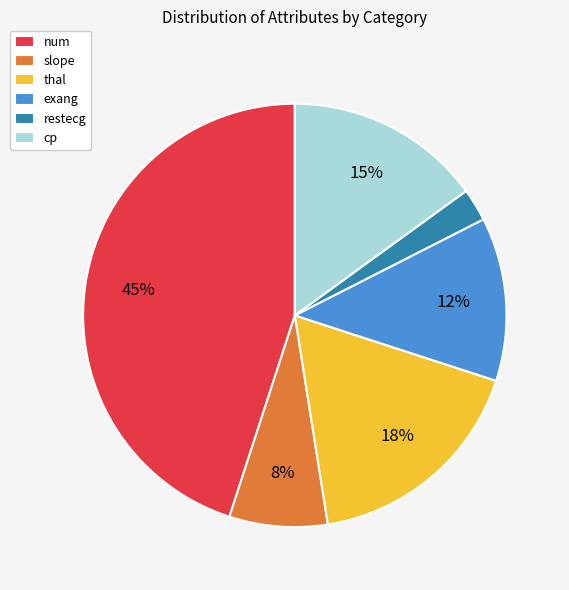

Is num the majority of the pie?

No